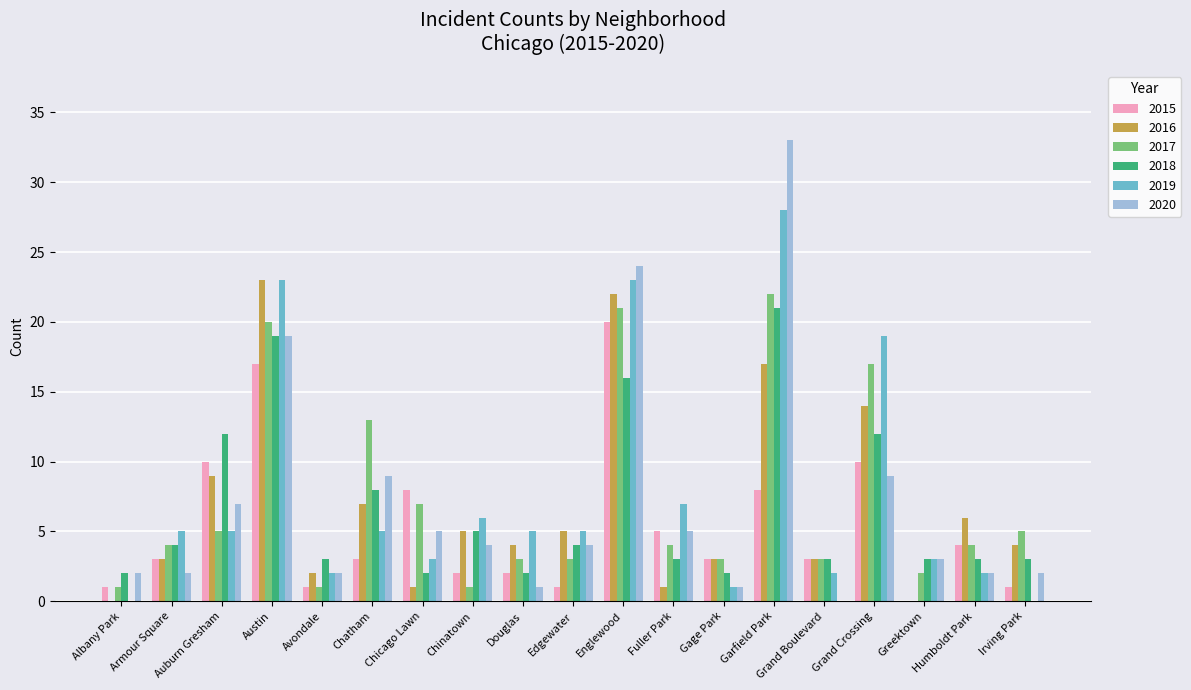

Which category has the highest value in the 2019 series?

Garfield Park